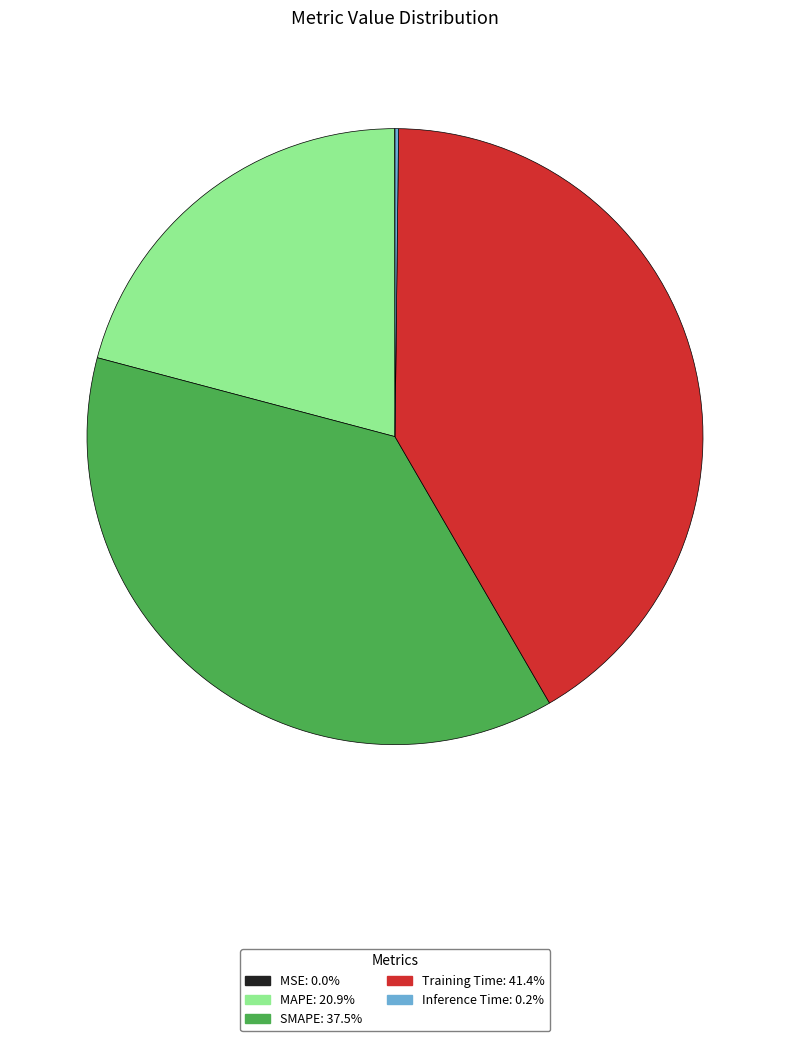

Is there any slice that represents more than half of the pie?

No